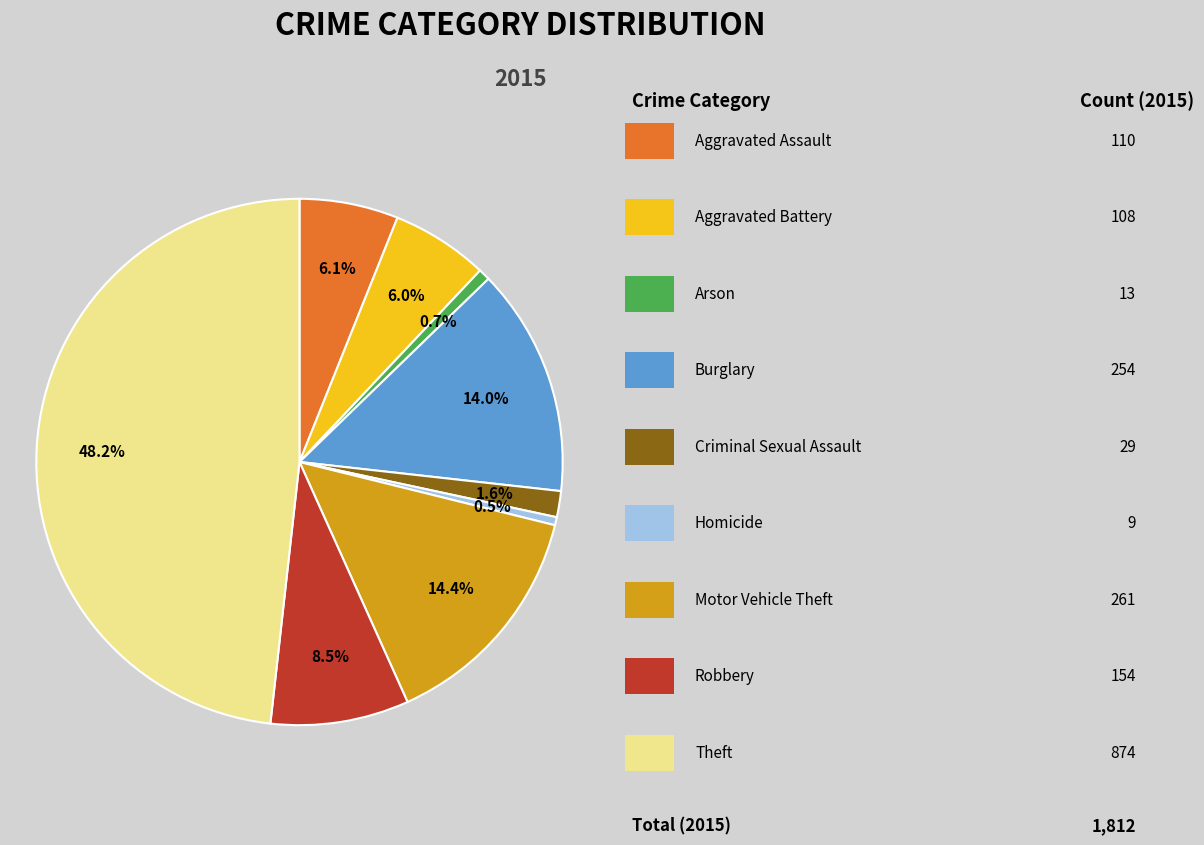

To the nearest percent, what is the average slice percentage?

11%